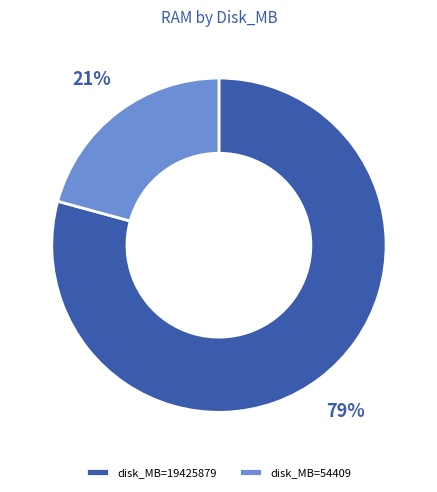

Which category has the smallest portion of the pie?

disk_MB=54409